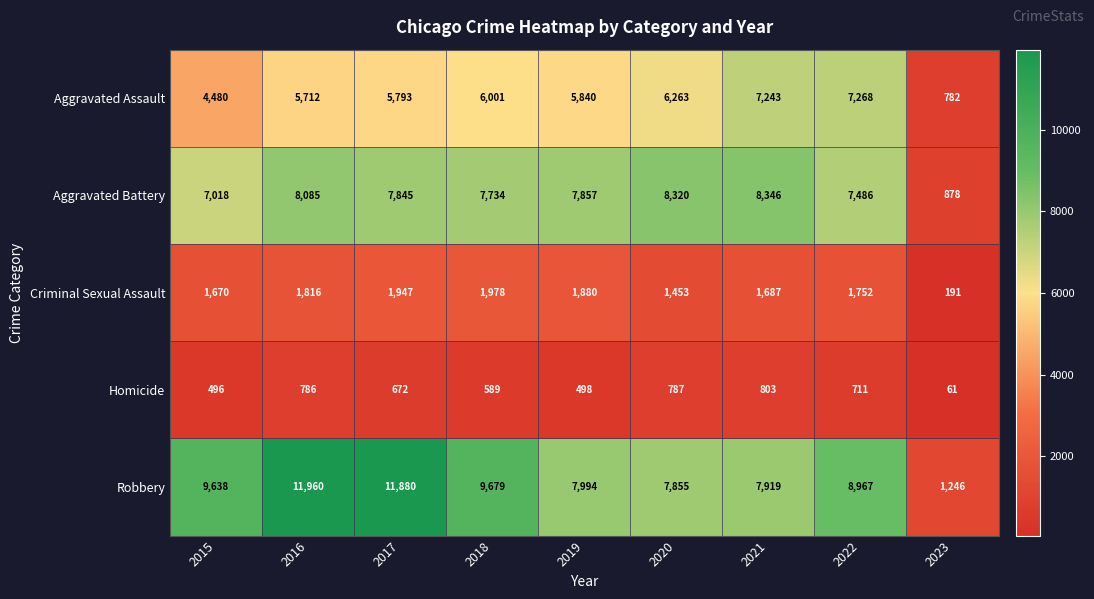

The Robbery series shows 7919 at 2021. True or false?

True